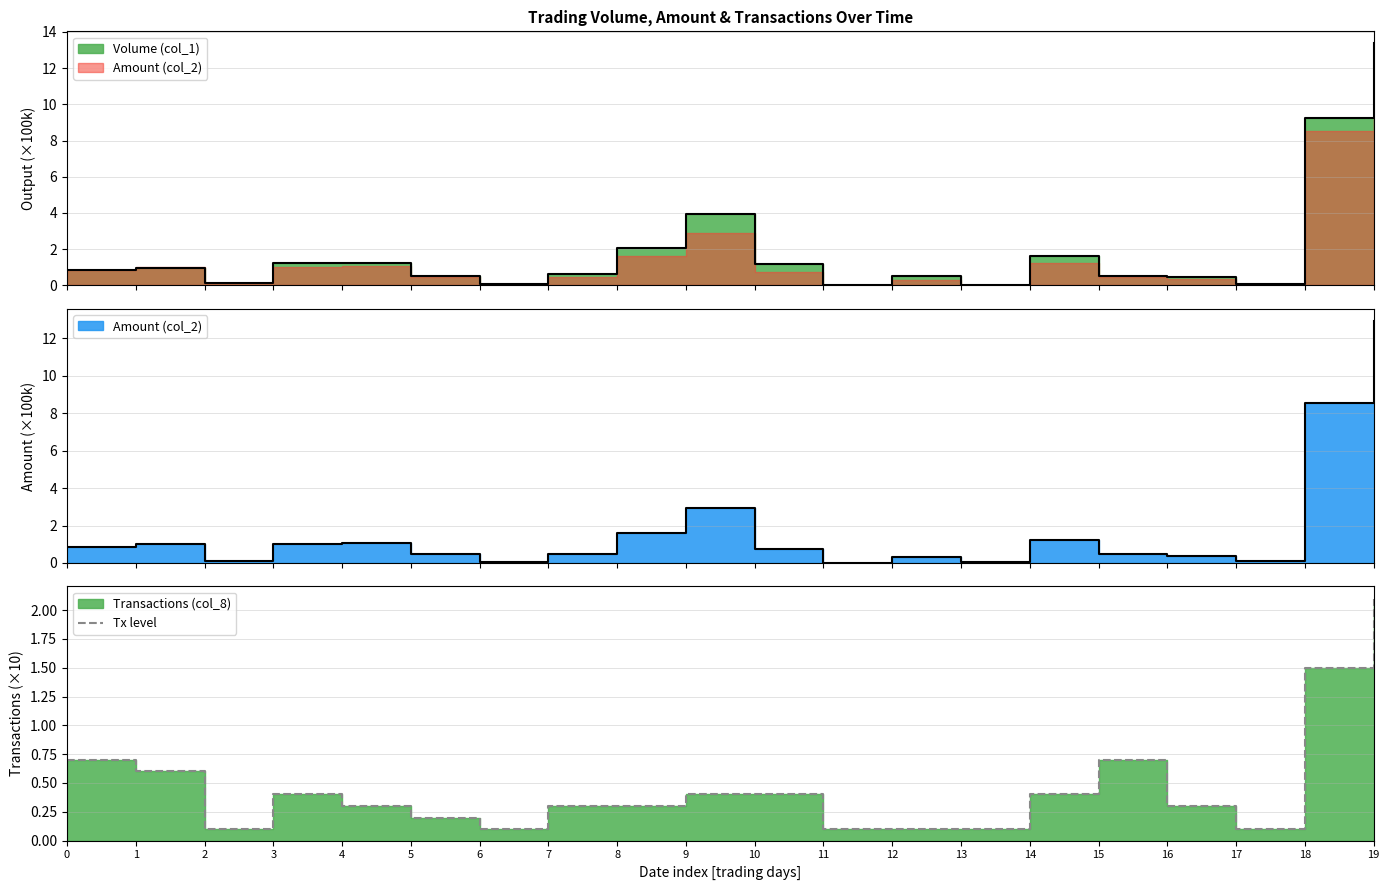

Which has a higher value, 18 or 10?

18